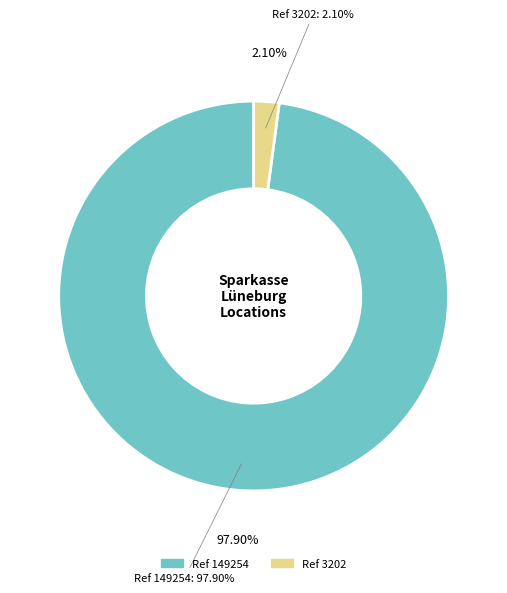

True or false: Sparkasse Lüneburg SB-Filiale Brietlingen accounts for 1% of the total.

False